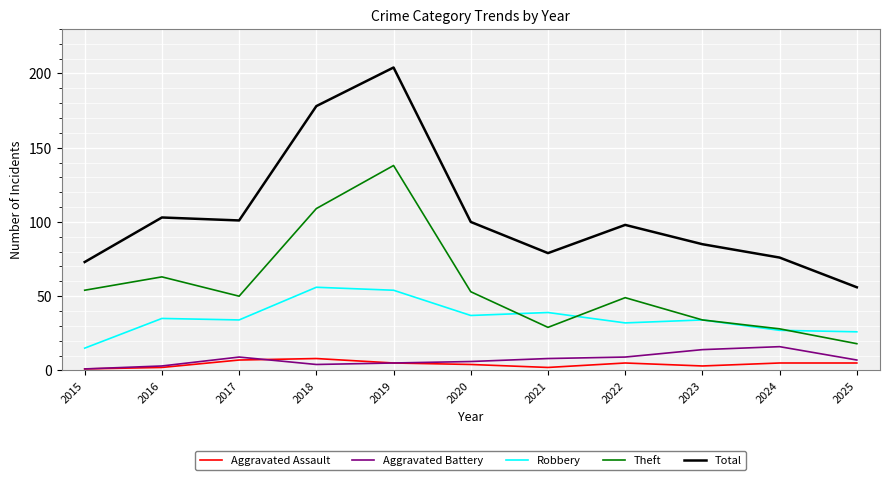

What is the spread (max minus min) of values at 2024?

71